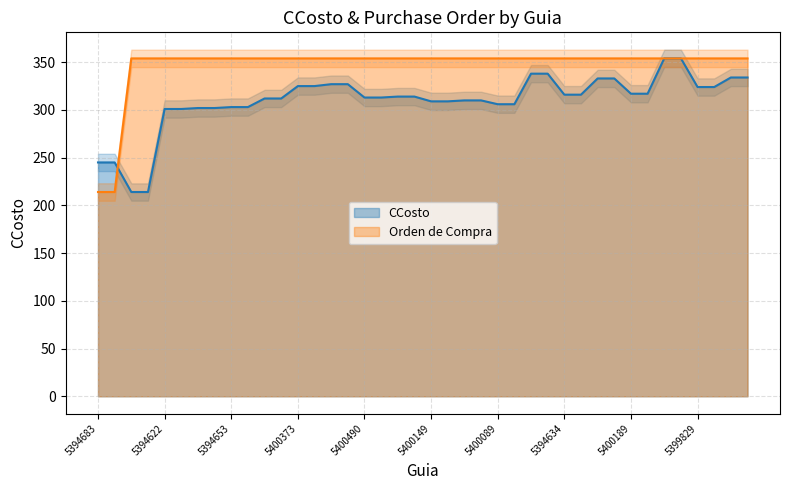

Reading left to right, what are all the values shown in this chart?

CCosto: 245.0	245.0	214.0	214.0	301.0	301.0	302.0	302.0	303.0	303.0	312.0	312.0	325.0	325.0	327.0	327.0	313.0	313.0	314.0	314.0	309.0	309.0	310.0	310.0	306.0	306.0	338.0	338.0	316.0	316.0	333.0	333.0	317.0	317.0	354.0	354.0	324.0	324.0	334.0	334.0
Orden de Compra (scaled): 214.0	214.0	354.0	354.0	354.0	354.0	354.0	354.0	354.0	354.0	354.0	354.0	354.0	354.0	354.0	354.0	354.0	354.0	354.0	354.0	354.0	354.0	354.0	354.0	354.0	354.0	354.0	354.0	354.0	354.0	354.0	354.0	354.0	354.0	354.0	354.0	354.0	354.0	354.0	354.0